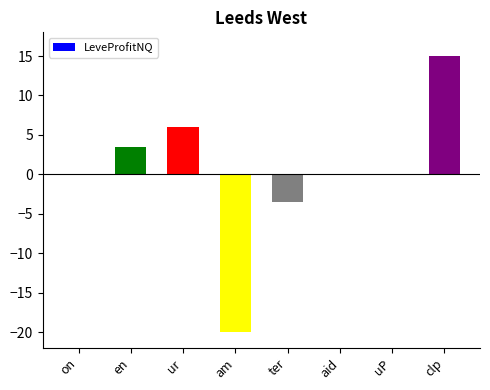

True or false: the data shows 6.3 at clp.

False